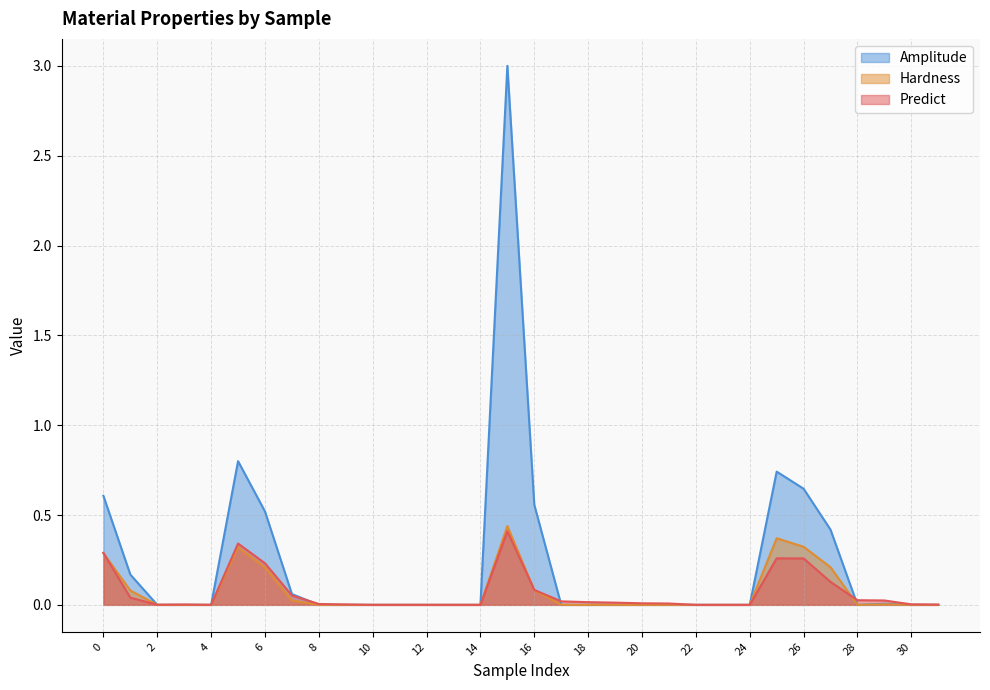

Rank the series at 0 from highest to lowest value.

Amplitude, Predict, Hardness